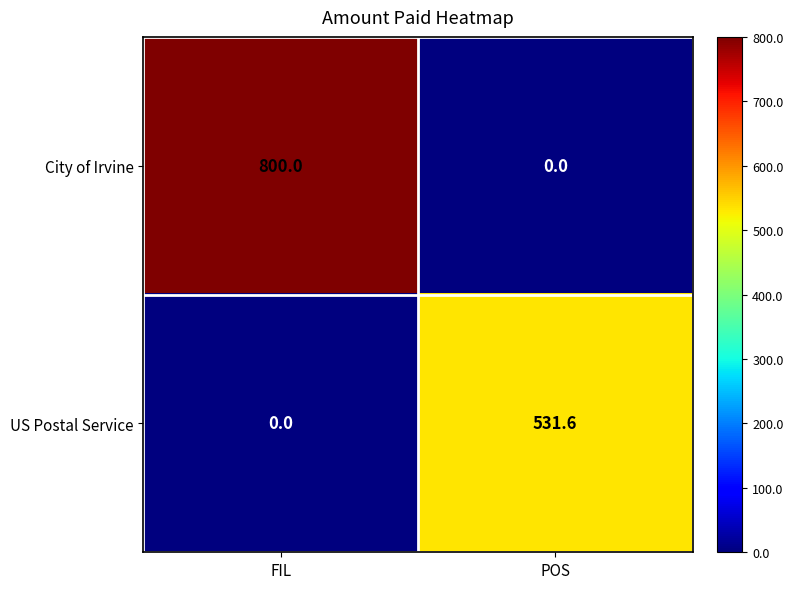

What is the sum of the US Postal Service values at FIL and POS?

531.6